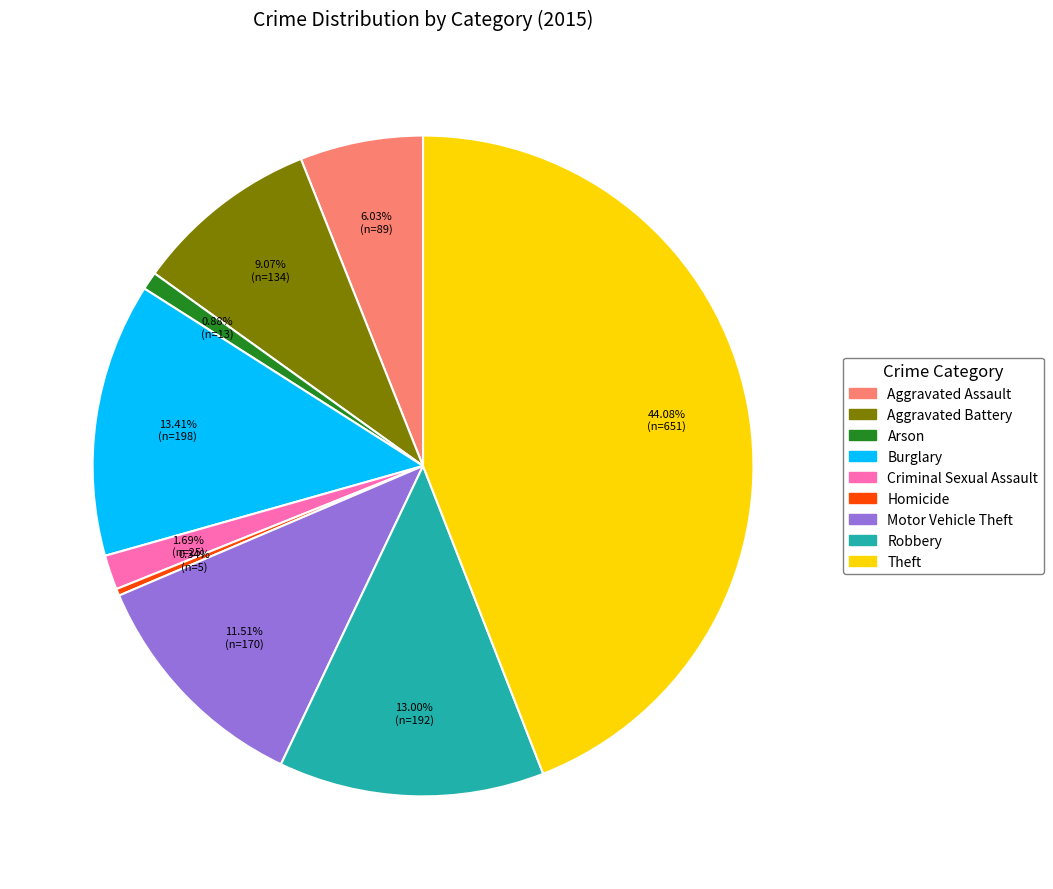

To the nearest percent, what percentage of the pie is Aggravated Assault?

6%